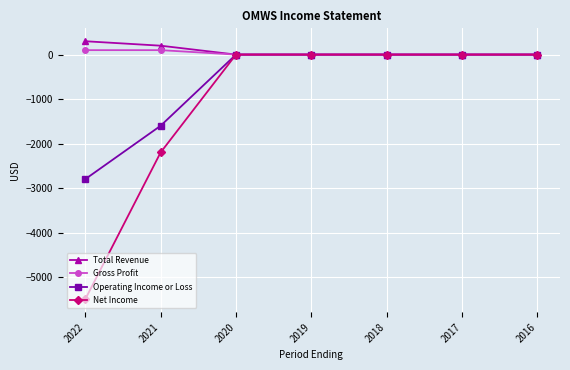

Count the Net Income values in the range -2200 to 0.

6